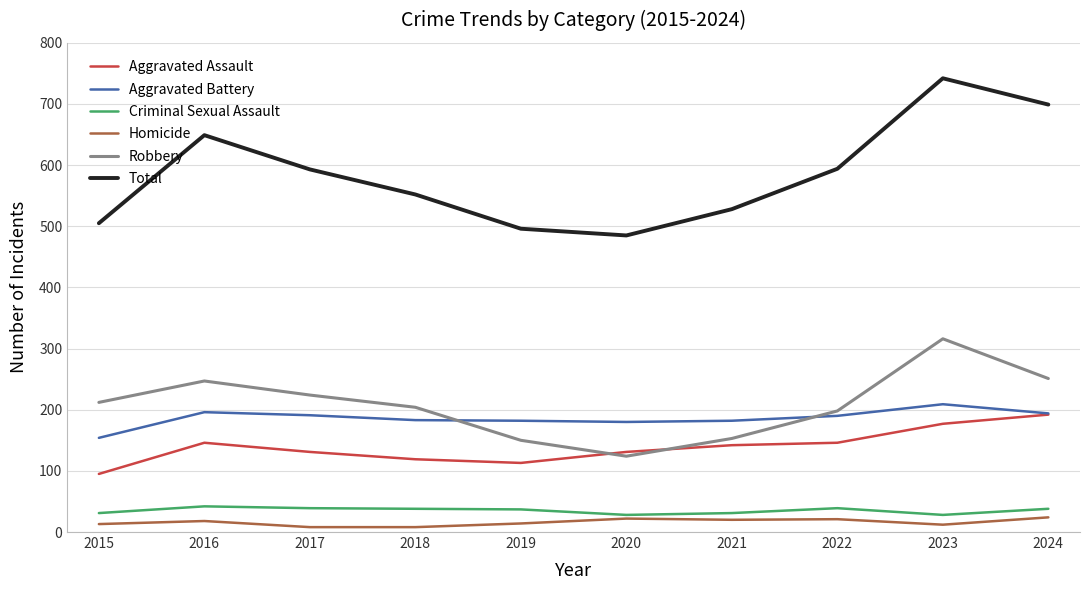

What is the spread (max minus min) of values at 2022?

573